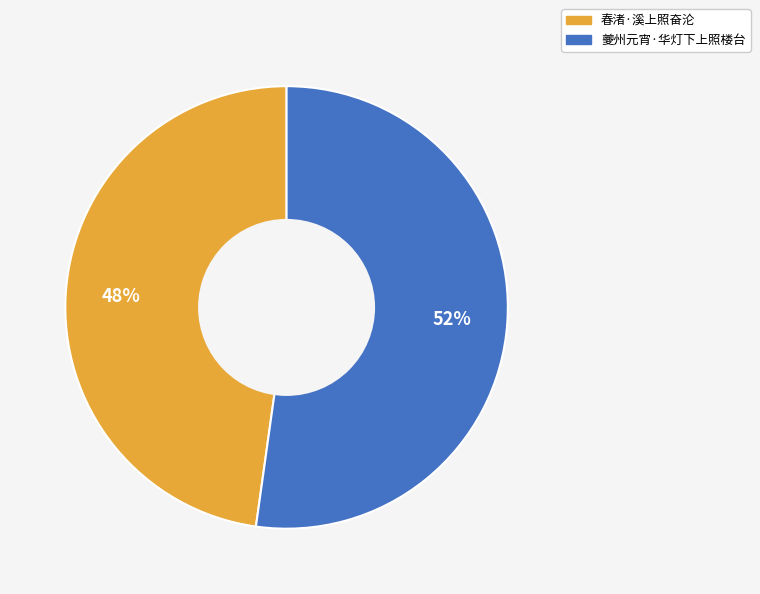

What percentage is the 春渚·溪上照奋沦 slice, to the nearest percent?

48%